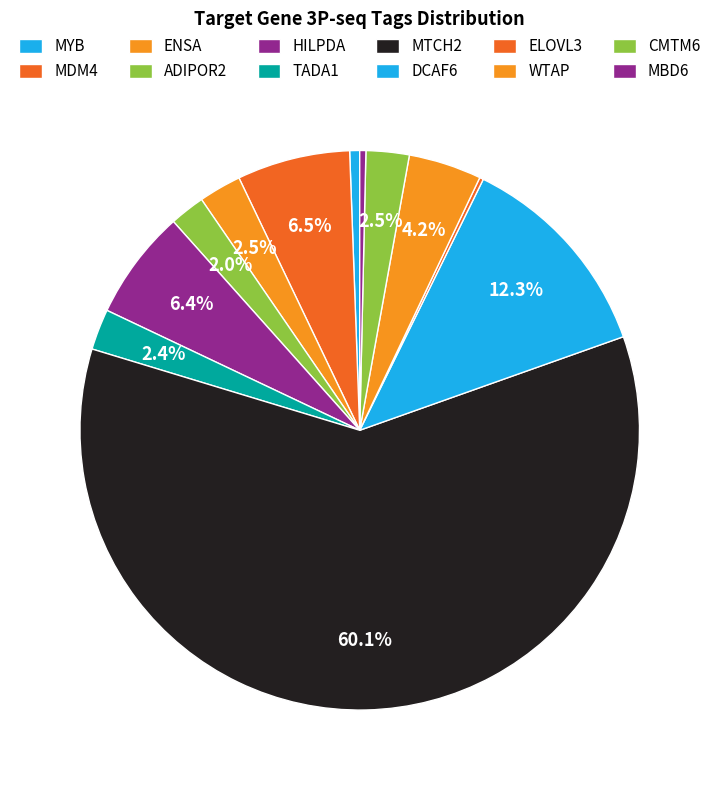

What is the total percentage of ELOVL3 and MYB?

0.8%